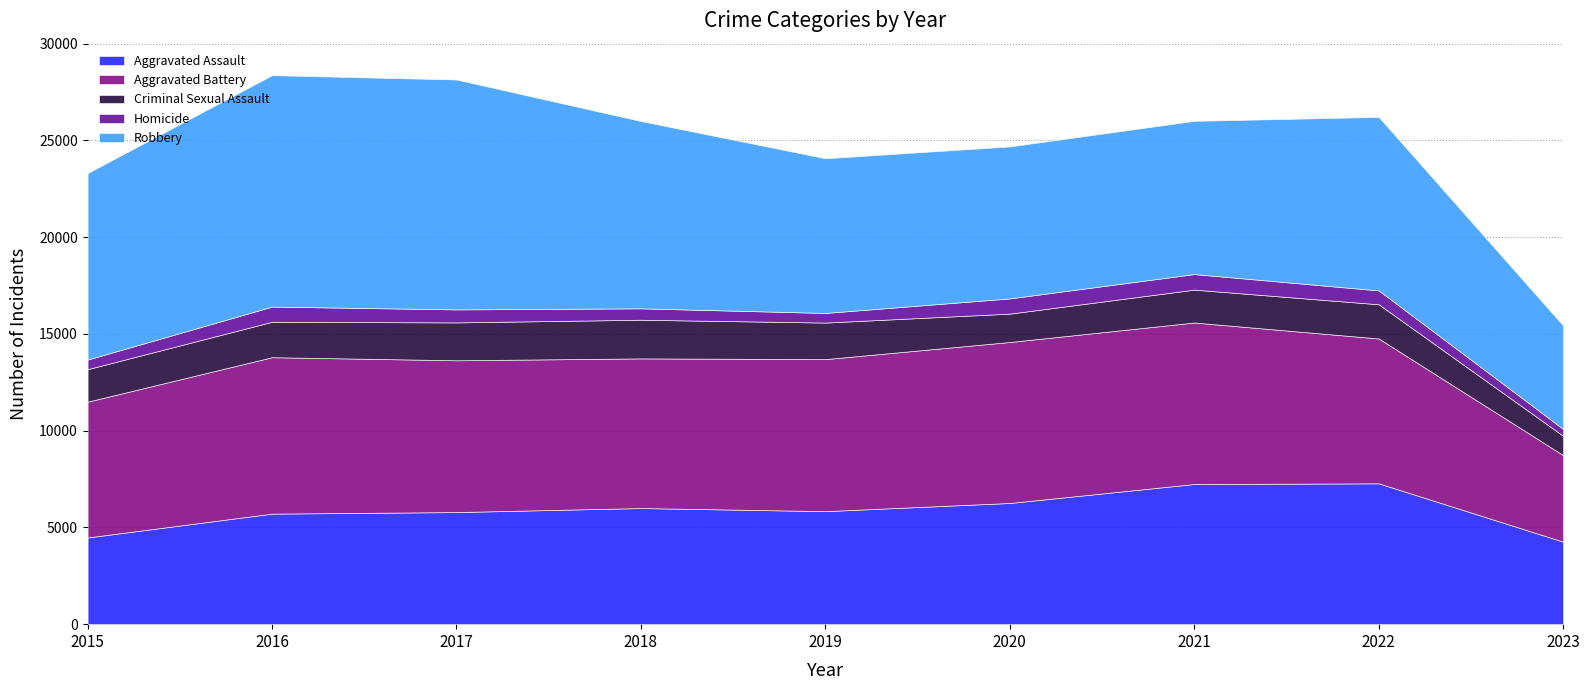

Which label corresponds to the largest value in the chart?

2016